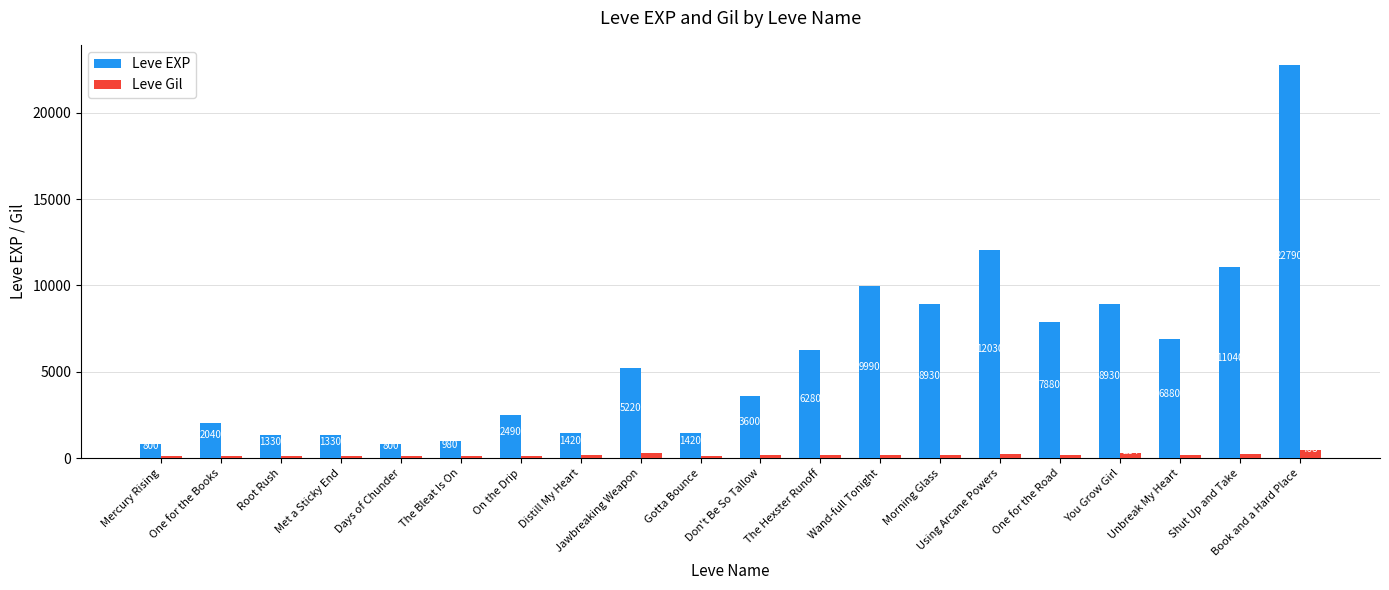

What value does the Leve EXP series have at Jawbreaking Weapon, to the nearest 50?

5200